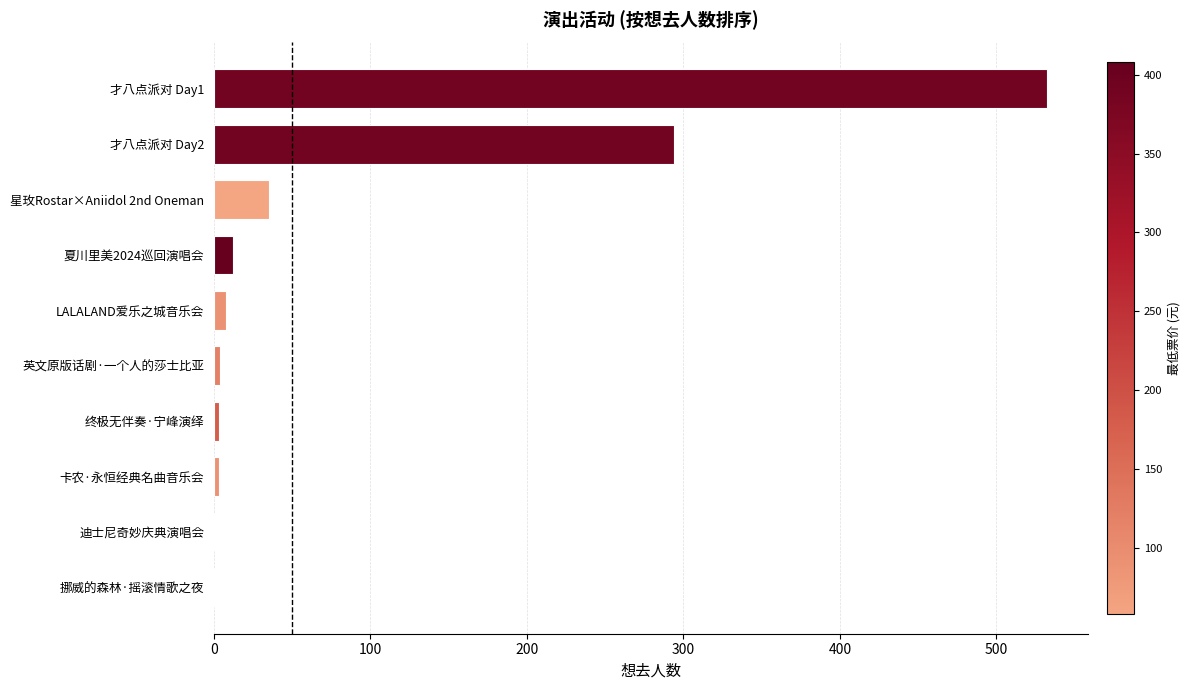

Where is the data nearest to the value 266?

才八点派对 Day2